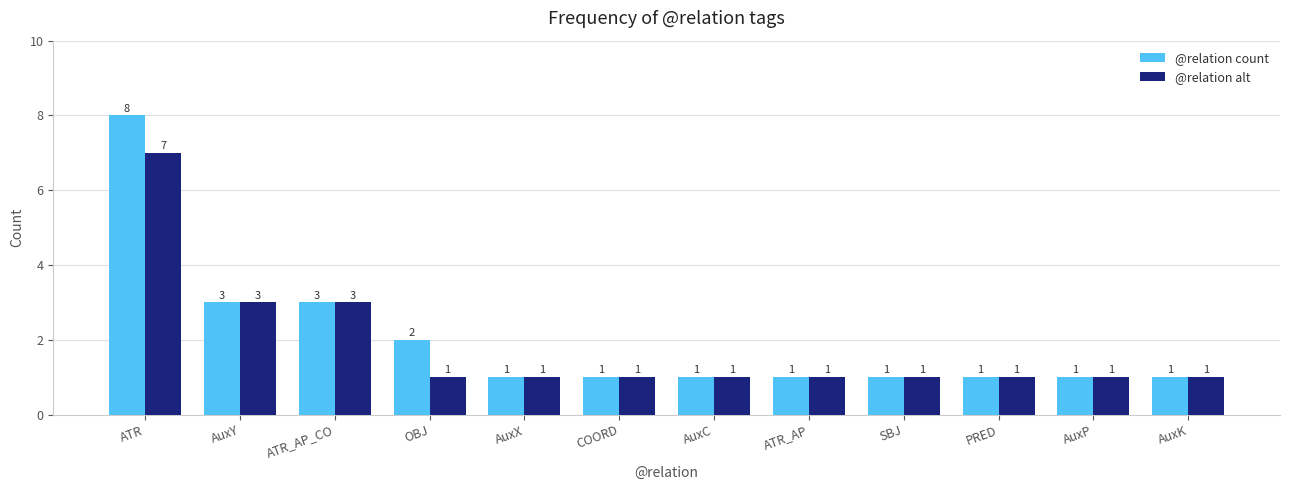

Which series has the largest range (max minus min)?

@relation count